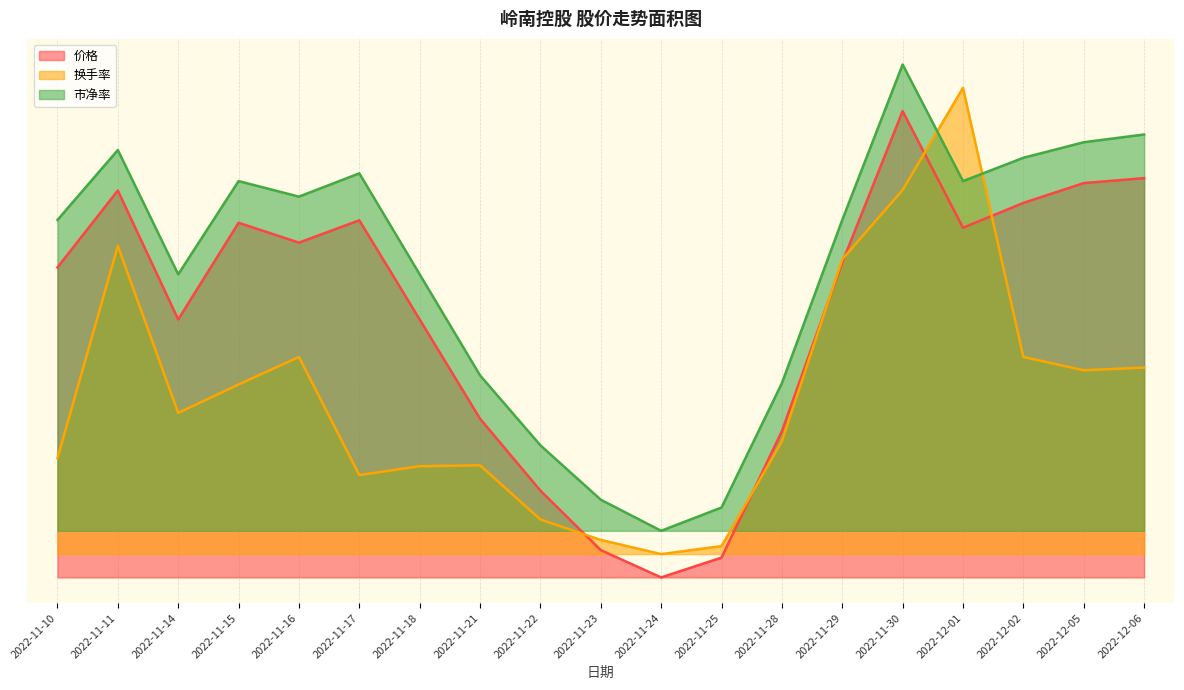

How many times do 价格 and 换手率 cross each other?

6